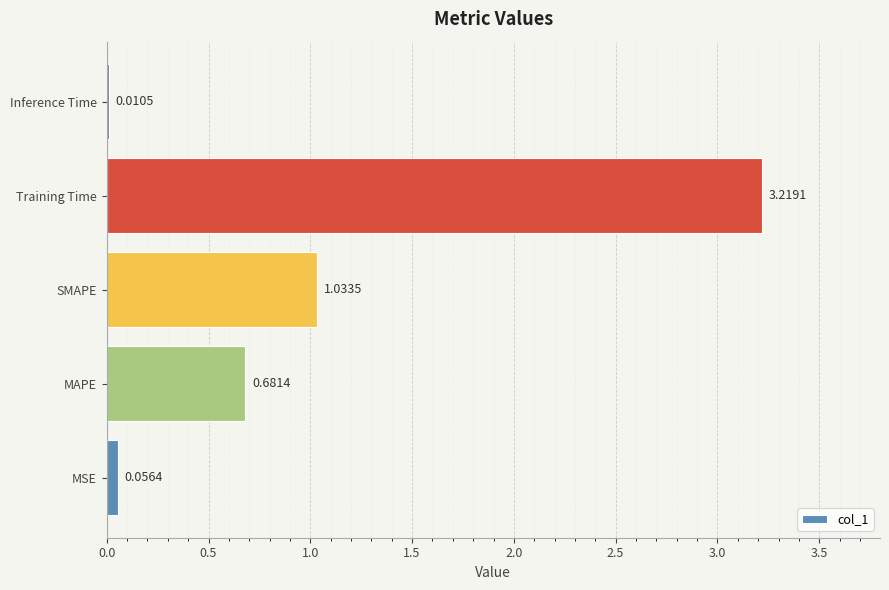

What is the sum of all values?

5.0